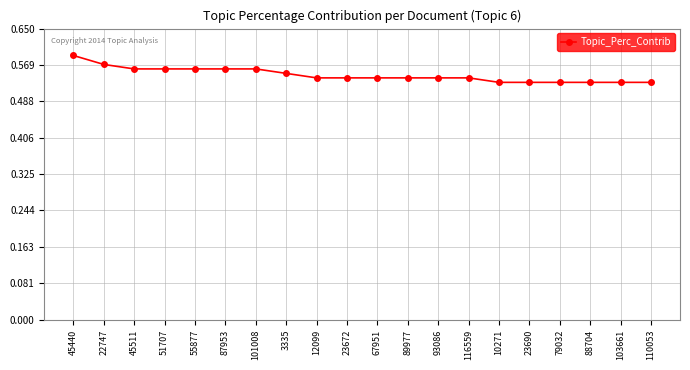

How many lines are shown in the chart?

1